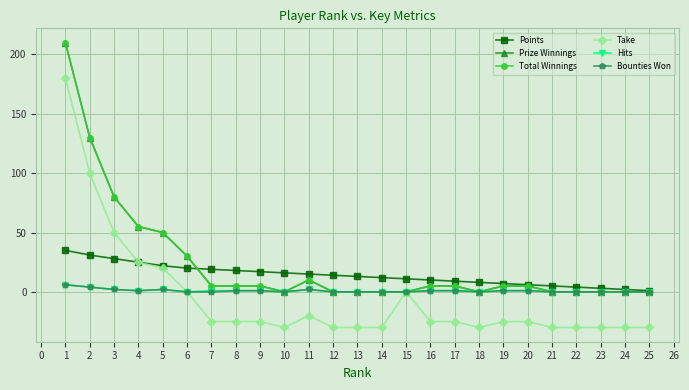

Is this an area chart (filled region under the line)?

No